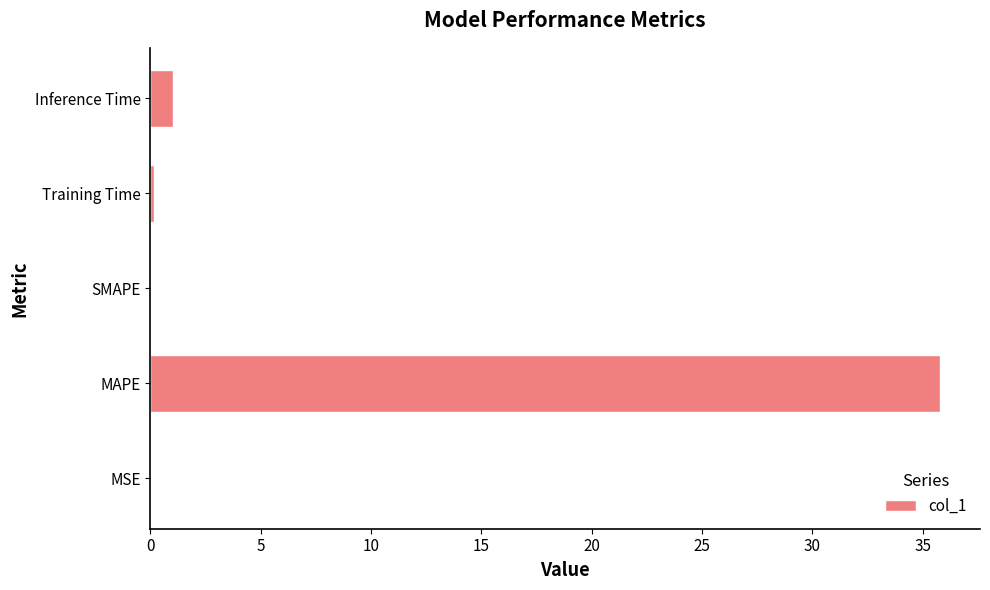

At which label is the value closest to 17?

Inference Time